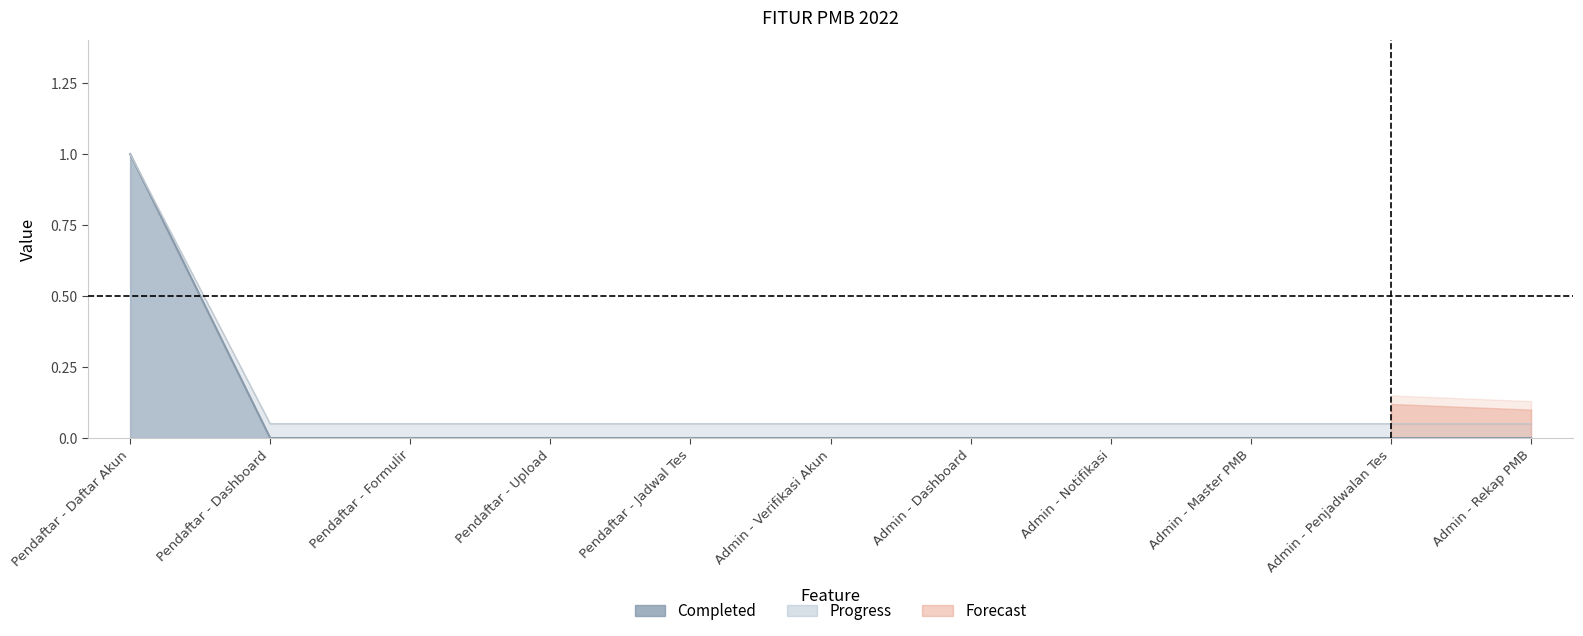

Count the Completed values in the range 0 to 1.

11